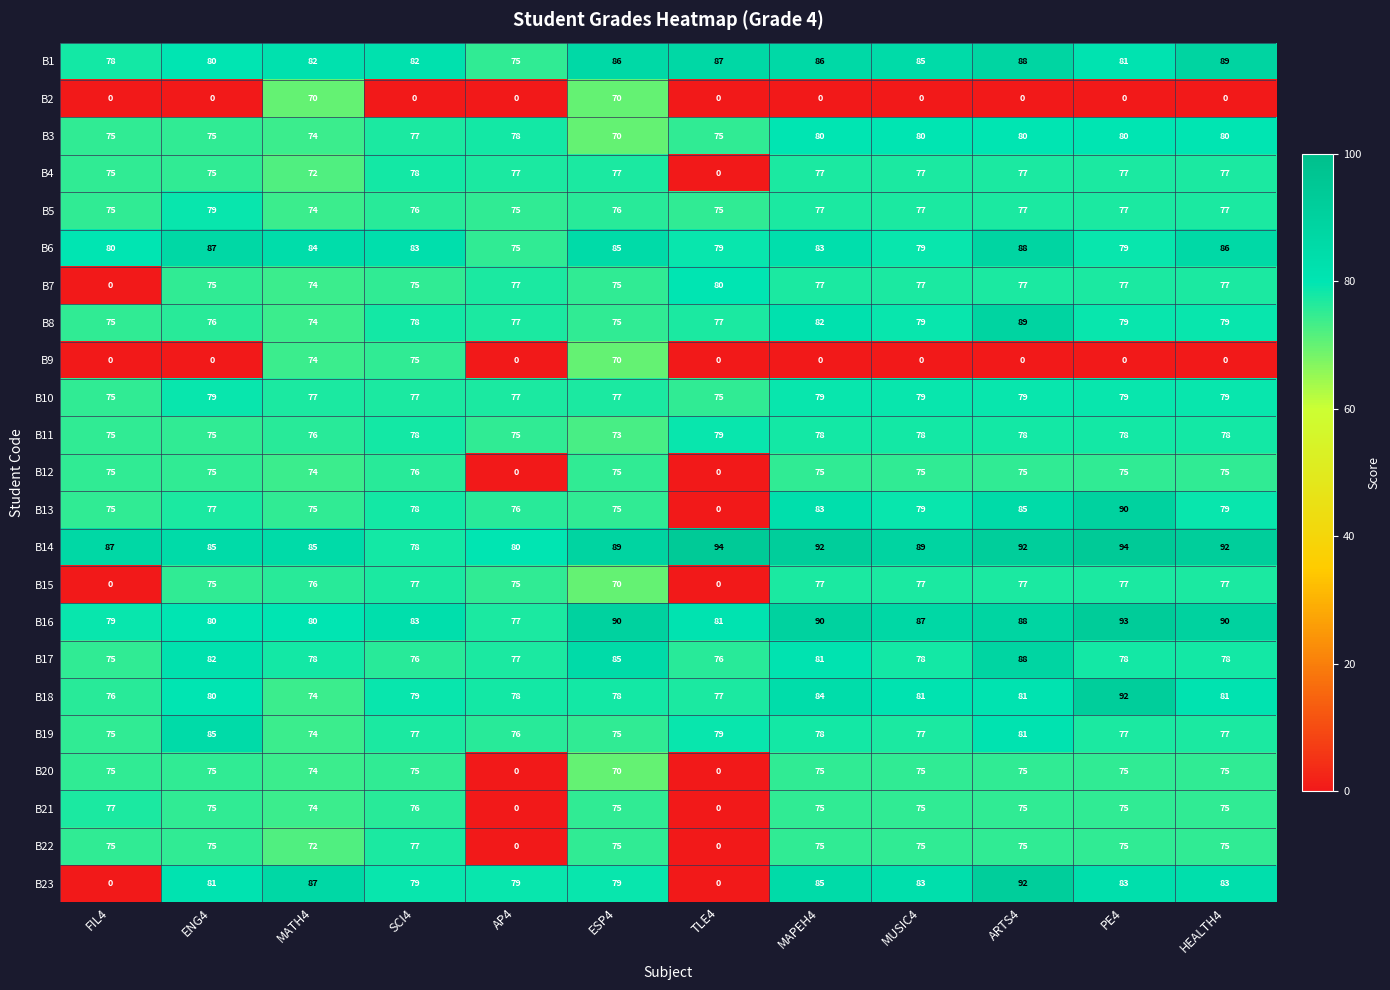

How many distinct data groups are displayed?

23